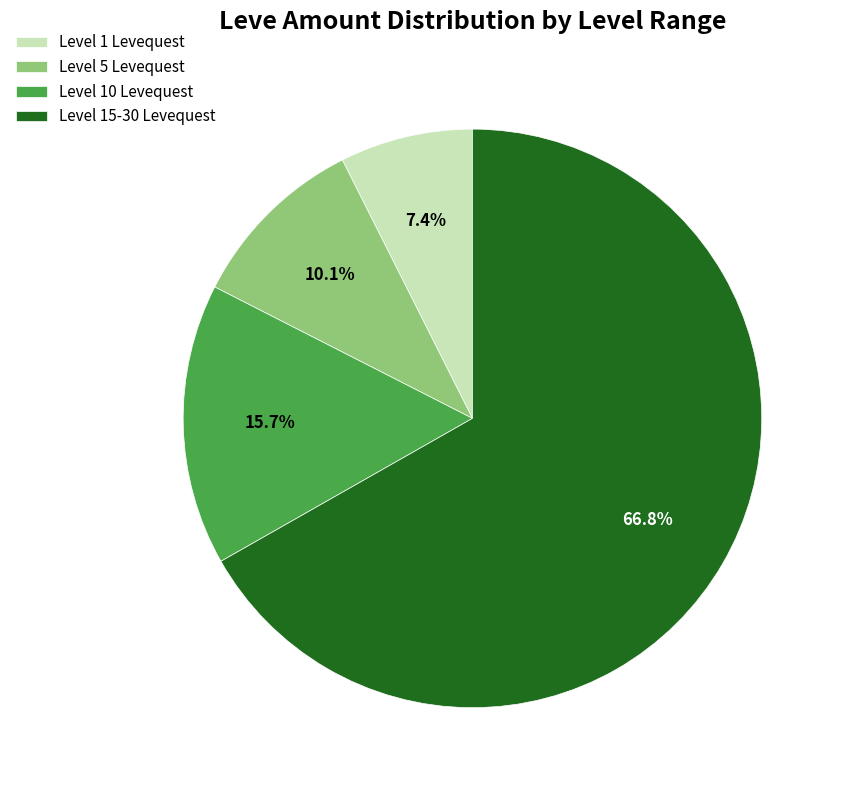

Does any single category account for the majority?

Yes